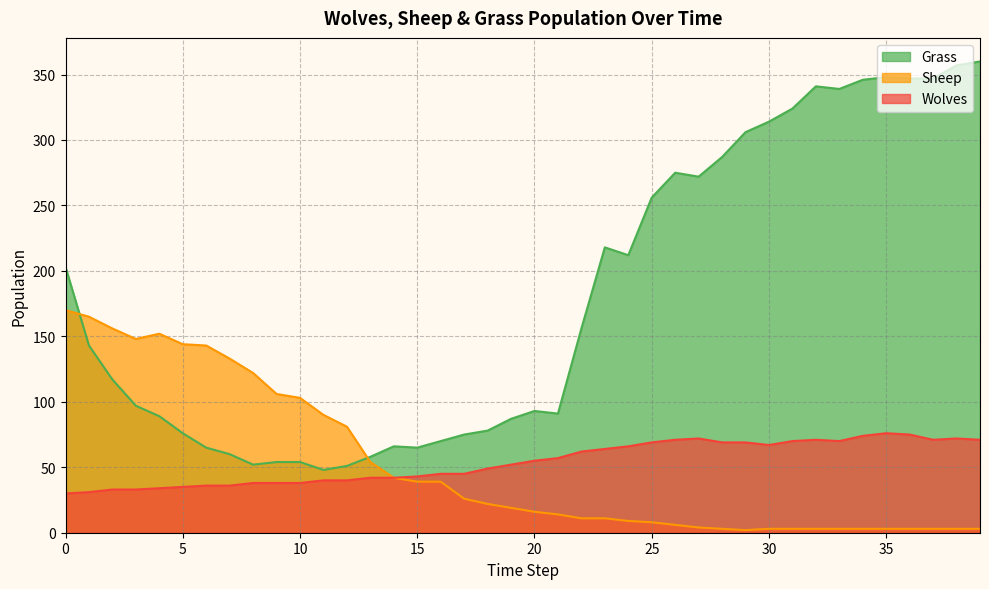

What is the minimum value shown in the chart?

2